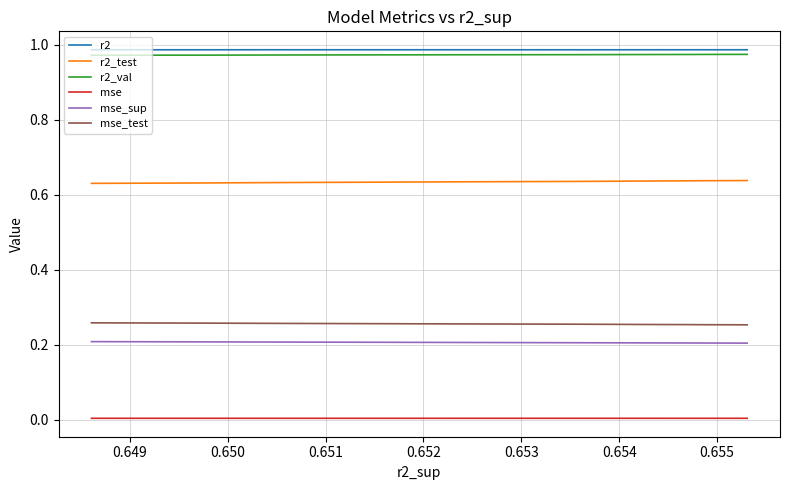

What is the sum of all mse_test values?

2.6